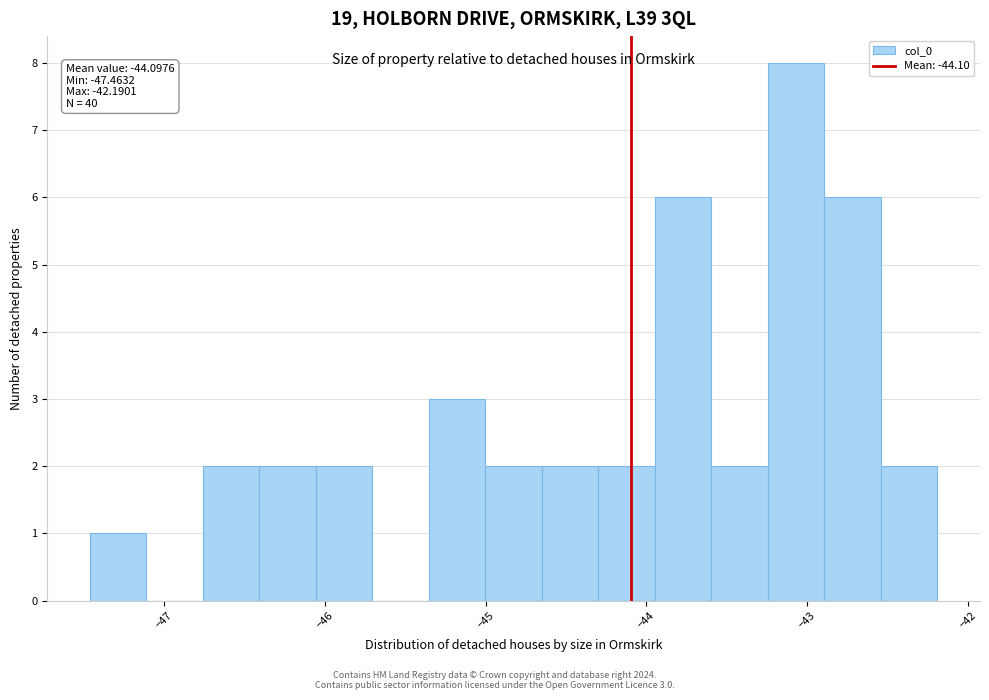

Read against the x-axis, roughly where is the centre of the tallest bar?

-43.1